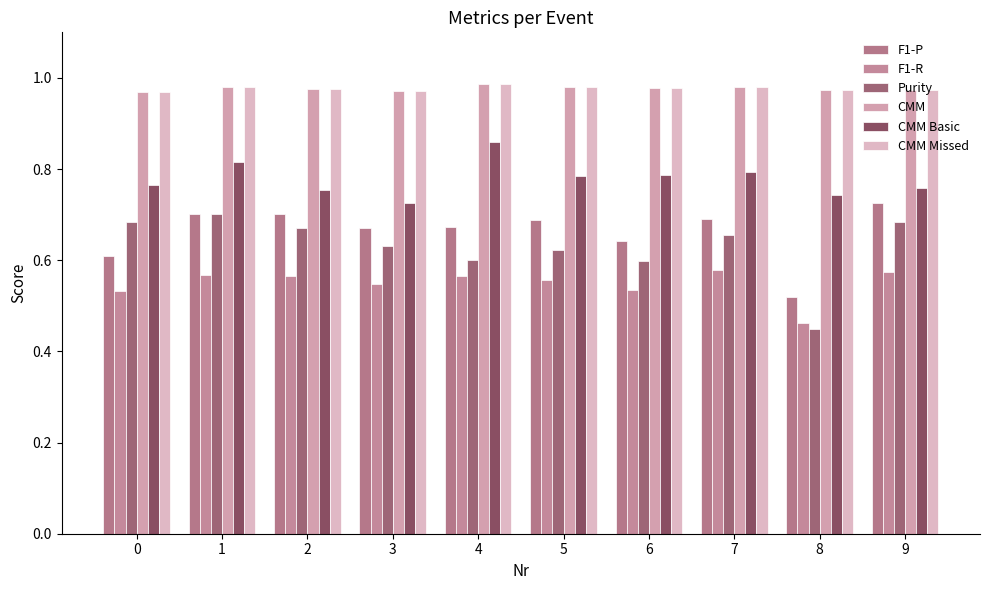

What is the value of the F1-P bar at the 5th from the left?

0.7